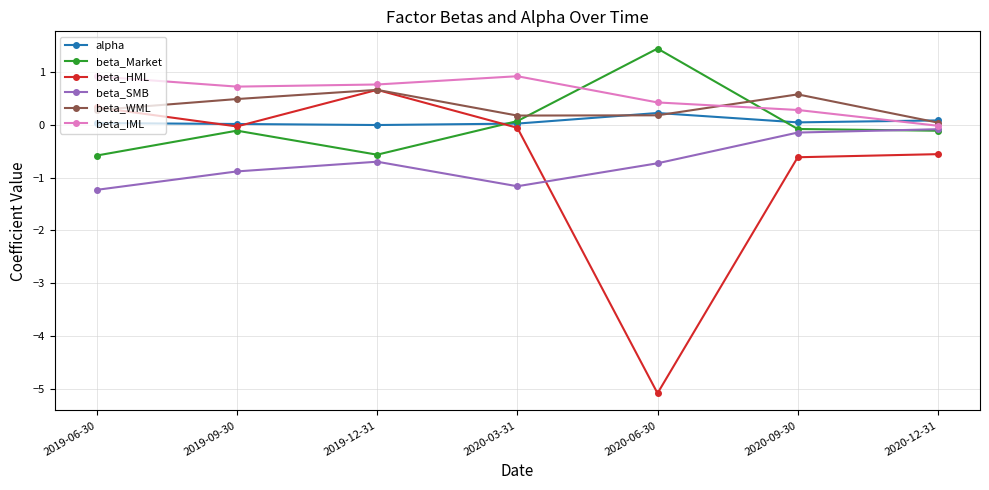

Does the chart have visible grid lines?

Yes